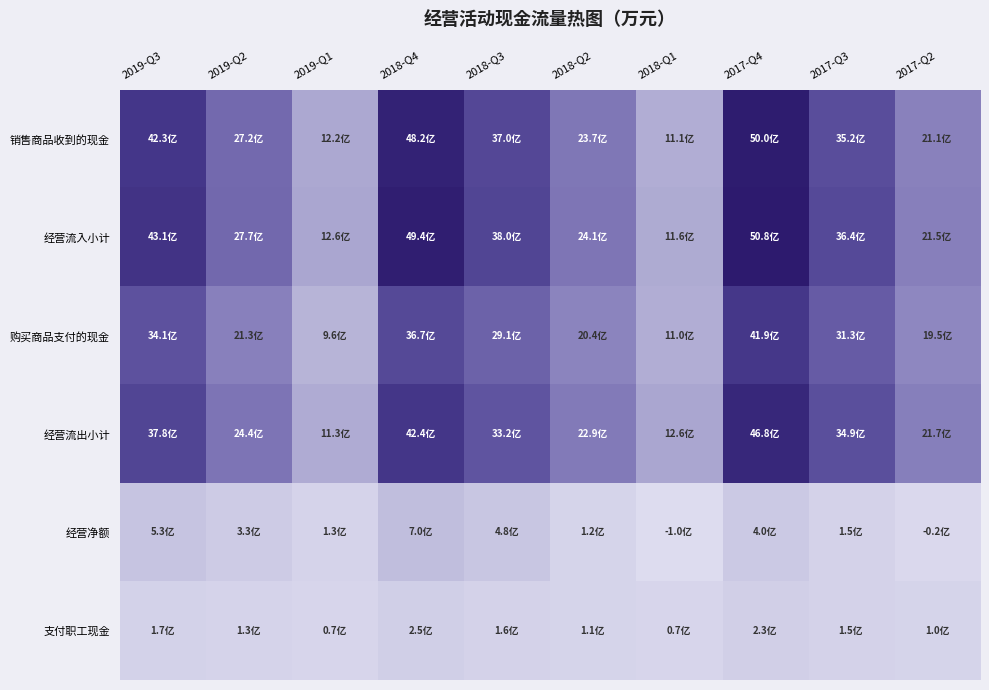

Which series has the widest spread of values?

经营流入小计